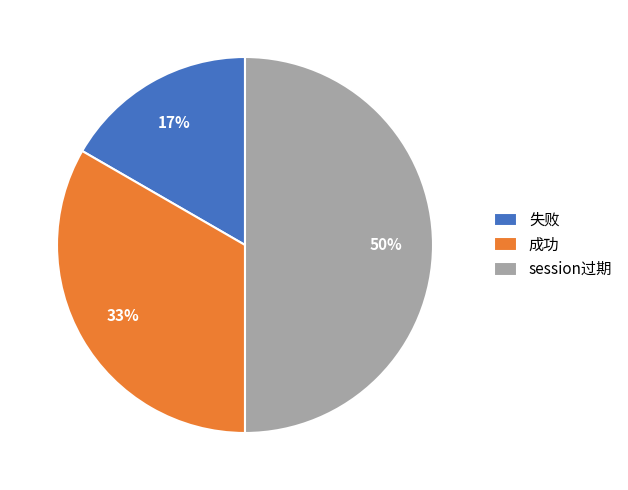

Between 成功 and 失败, which is larger?

成功